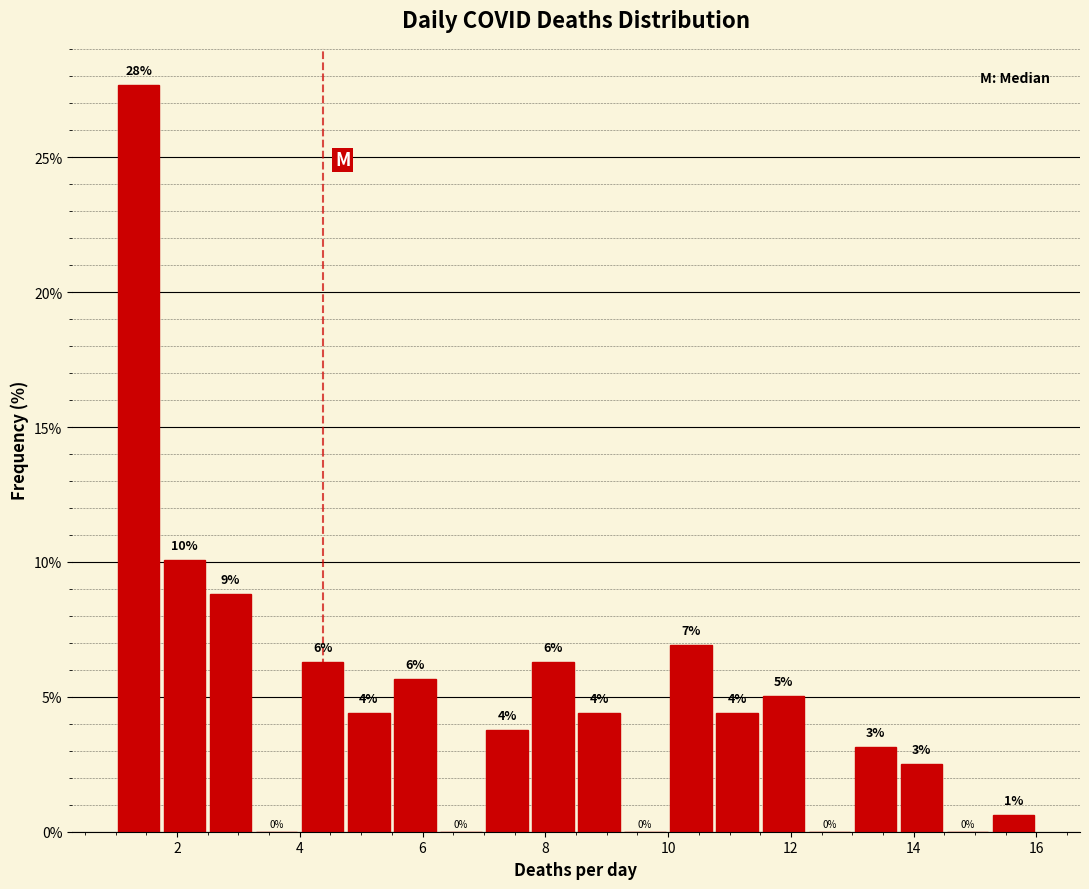

Read against the x-axis, roughly where is the centre of the tallest bar?

1.4